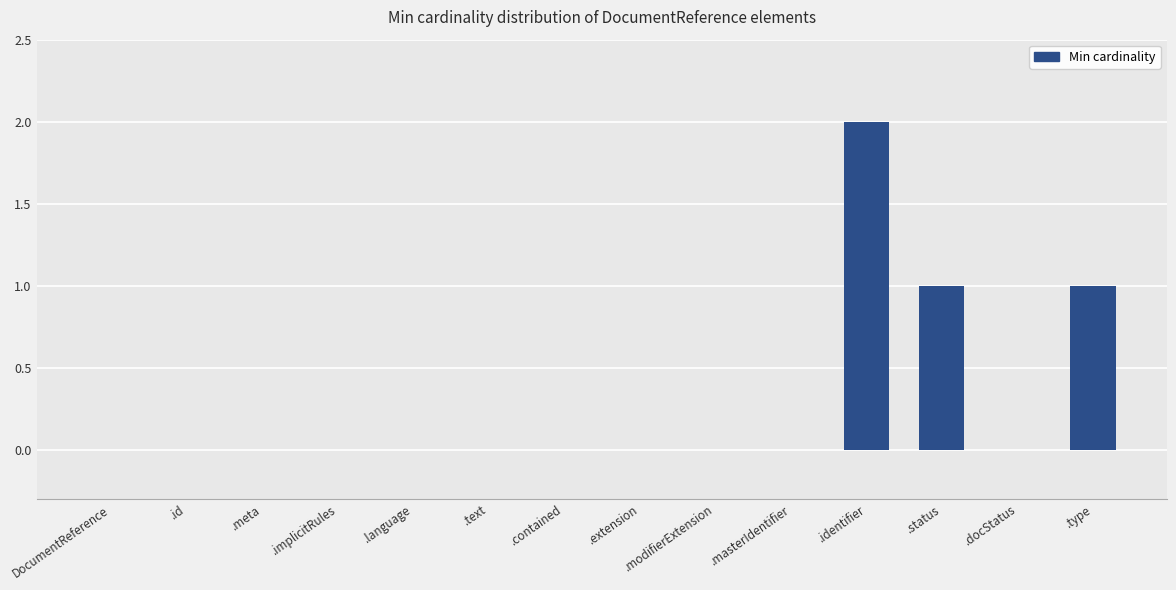

The value at .language is 0. True or false?

True